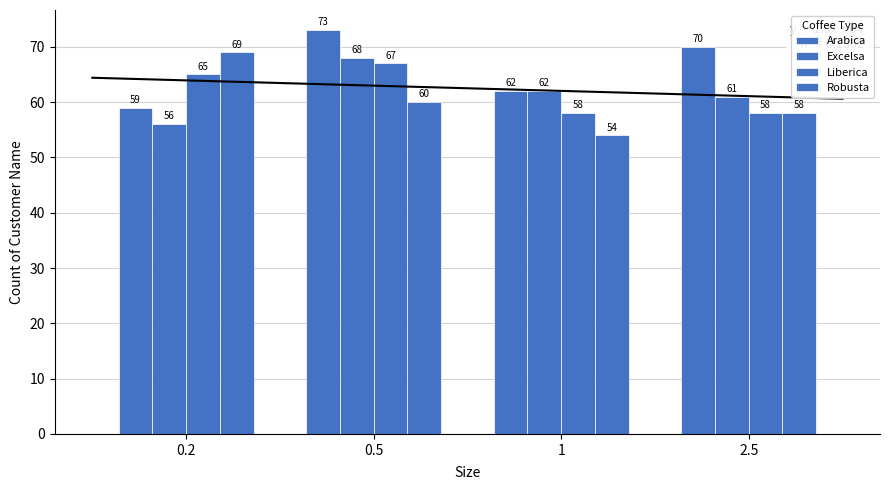

What are all the series names shown in the legend?

Arabica, Excelsa, Liberica, Robusta